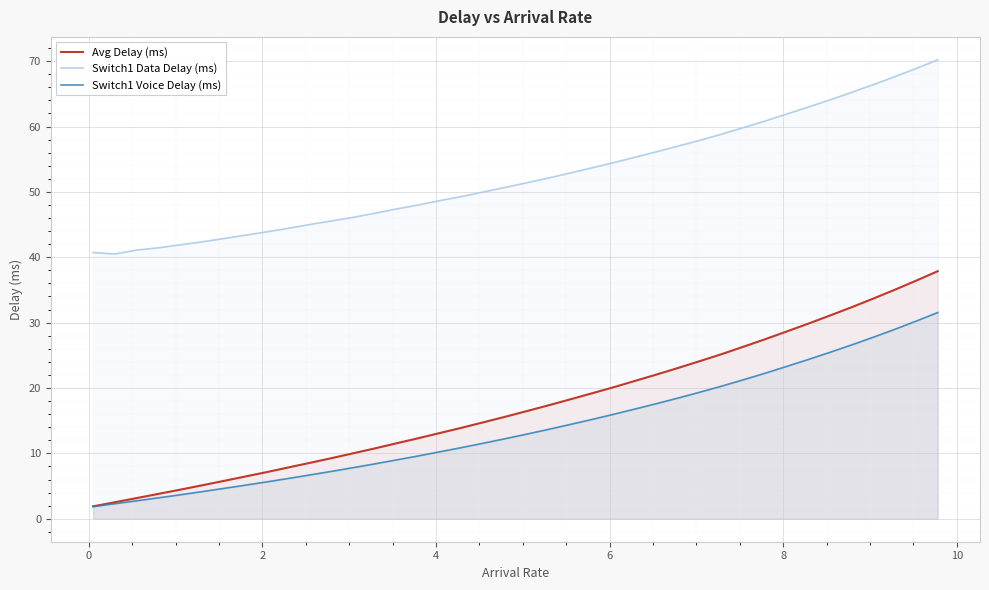

Which series has the largest range (max minus min)?

Avg Delay (ms)